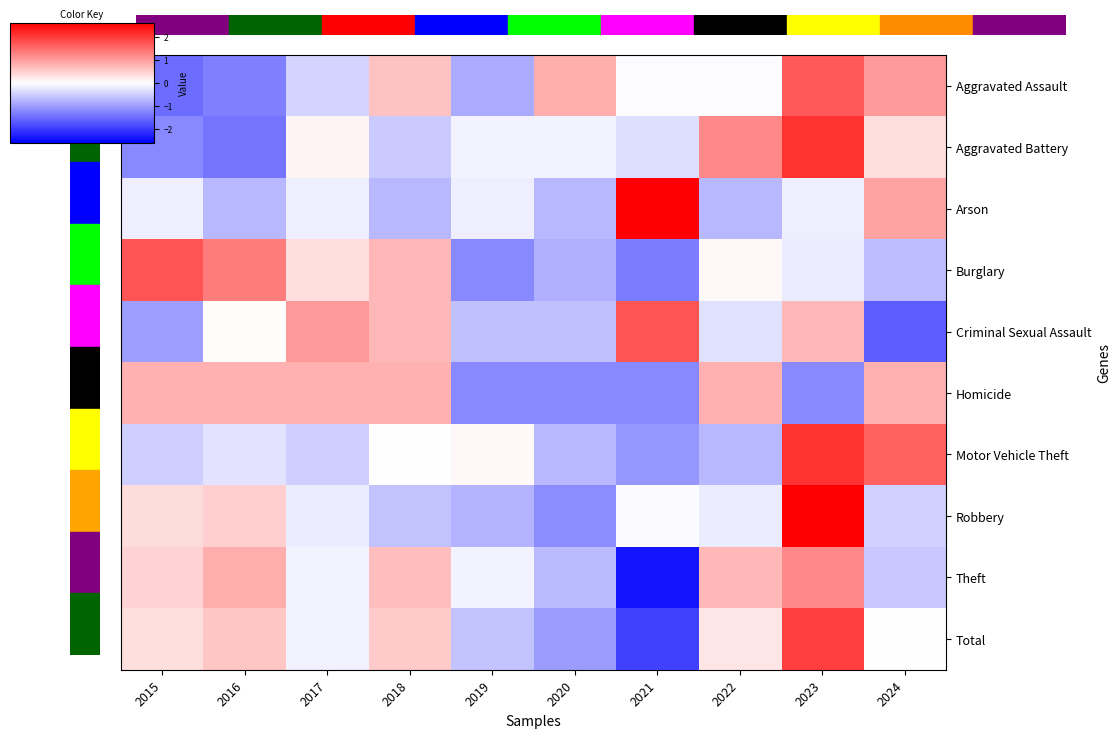

What is the minimum value shown in the chart?

-2.4